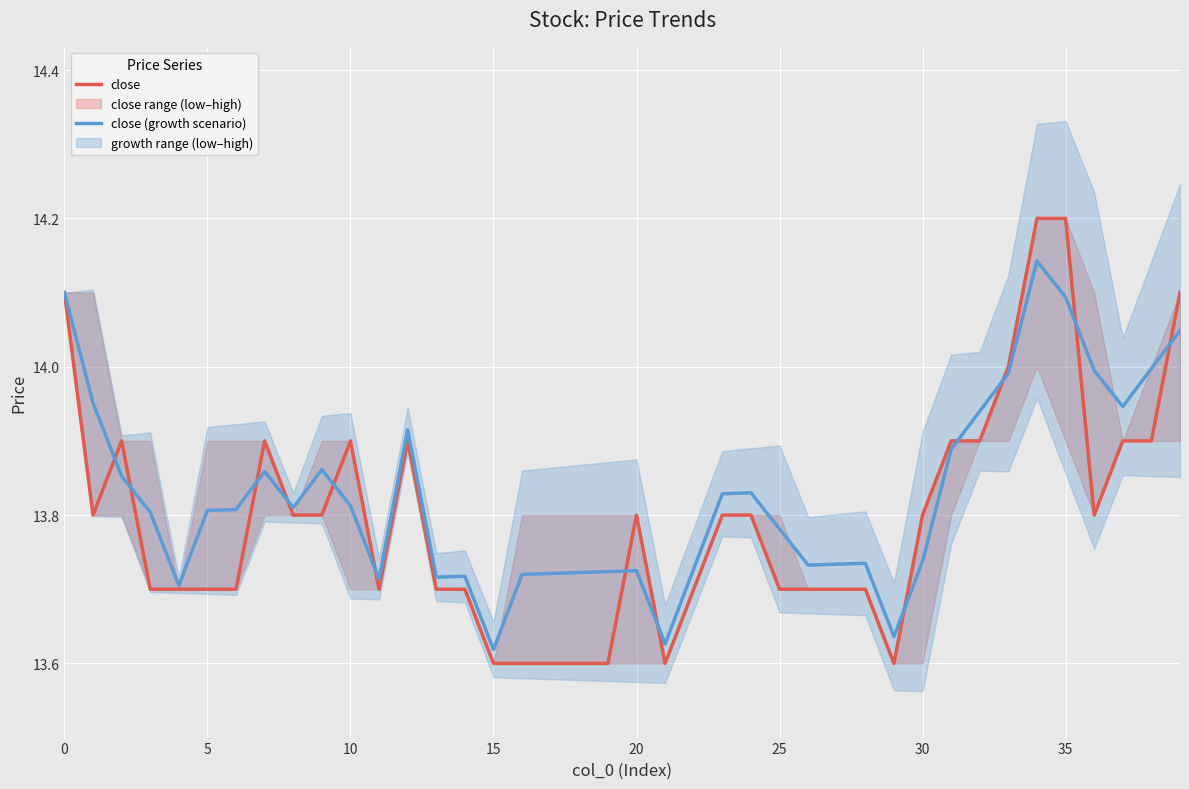

What is the highest value of the close series?

14.2